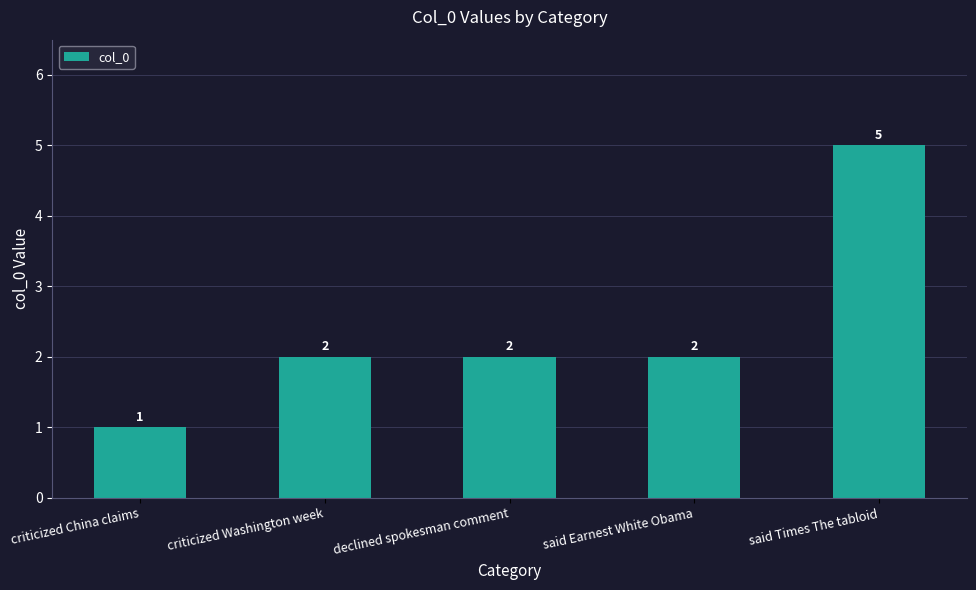

Count the values in the range 2 to 3.

3